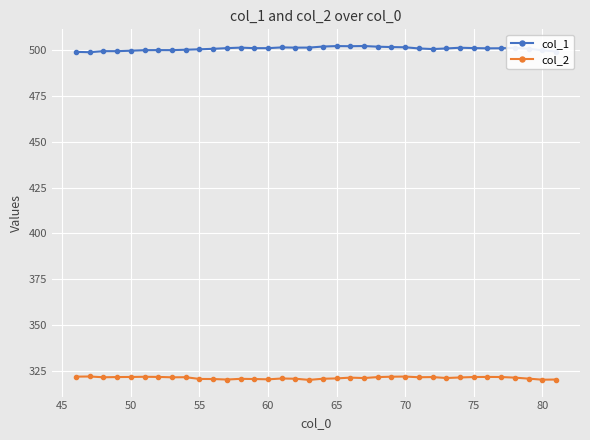

What is the sum of all col_1 values?

18025.2